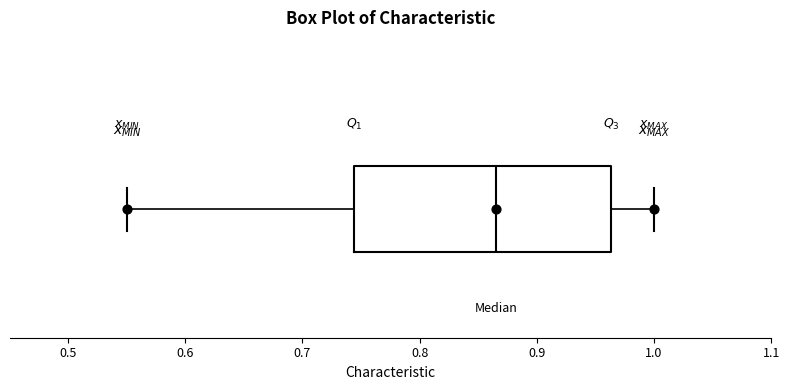

Read this box plot against the x-axis: the position of the median line, the range covered by the box, and the ends of both whiskers. The values are not printed on the chart, so give them approximately, as read against the axis.

median 0.87, box 0.74 to 0.96, whiskers 0.55 to 1.00